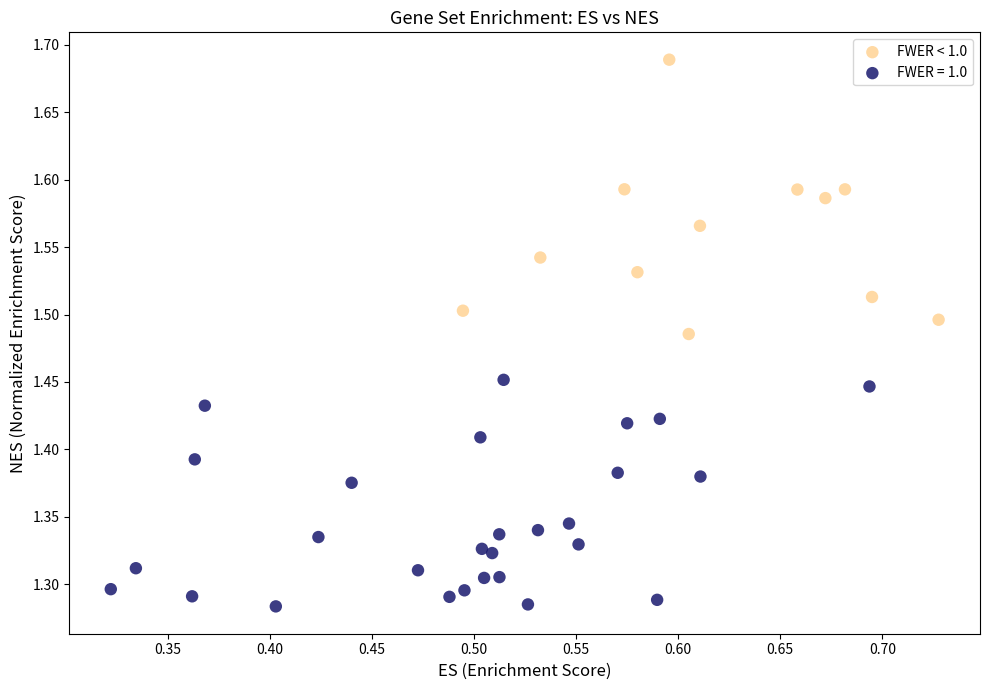

Which series contains the highest Y value?

FWER < 1.0